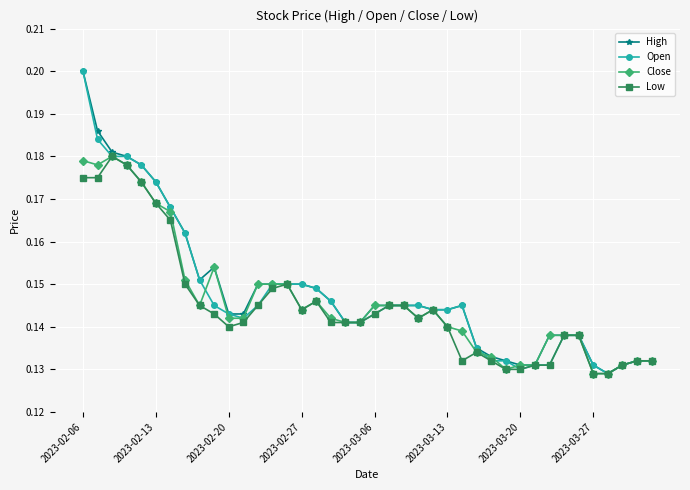

True or false: Open has more than 0 points higher than both neighbors.

True